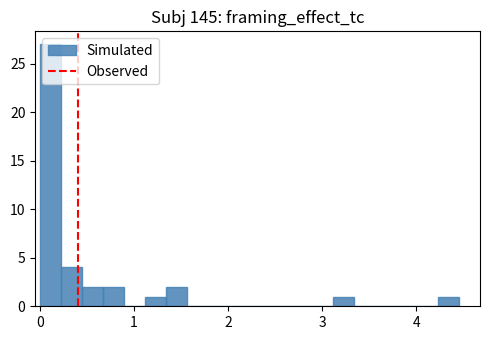

Read against the x-axis, roughly where is the centre of the tallest bar?

0.1